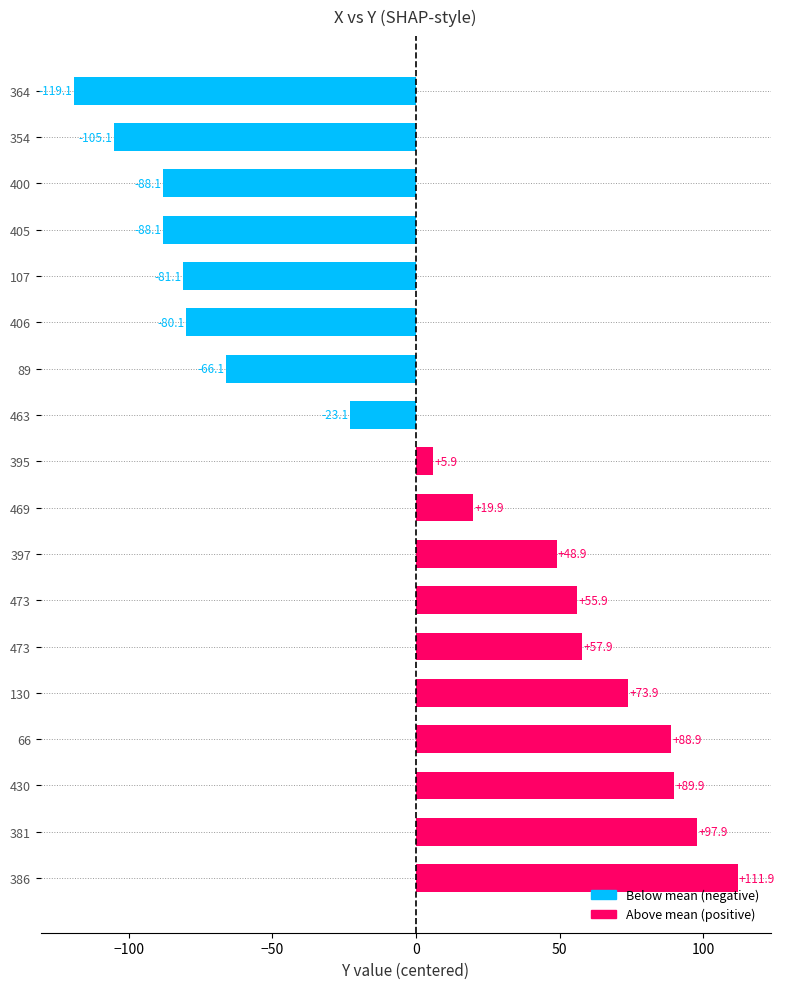

What is the difference between the maximum and second lowest values?

217.0